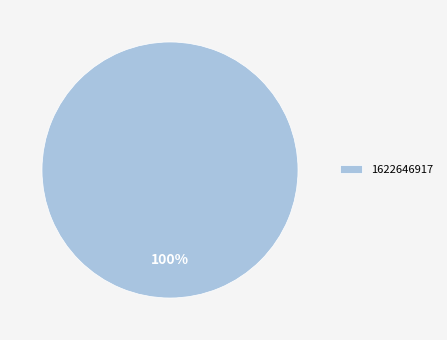

True or false: 1622646917 accounts for 100% of the total.

True